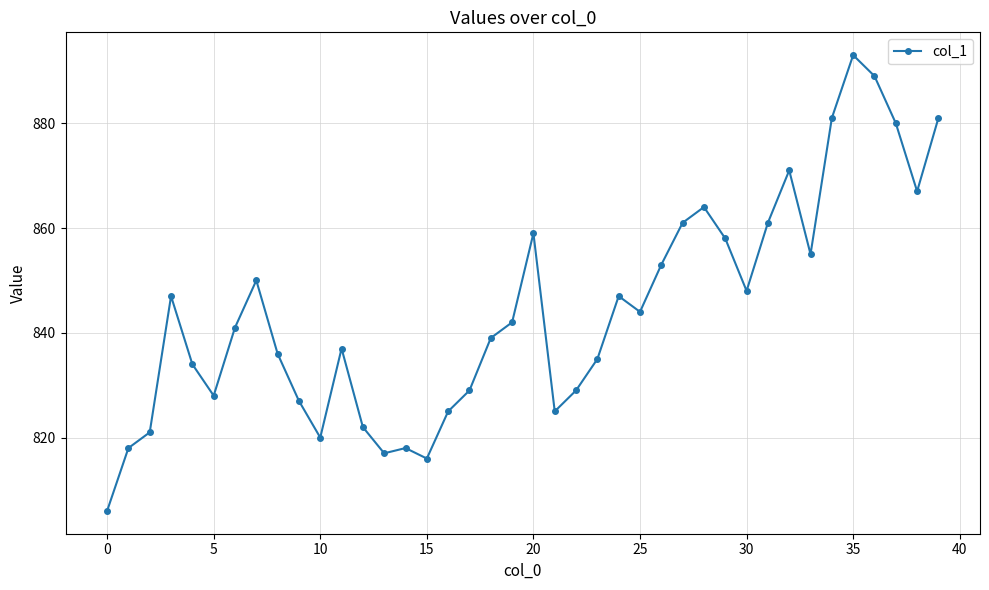

What is the value of the 6th point from the left?

828